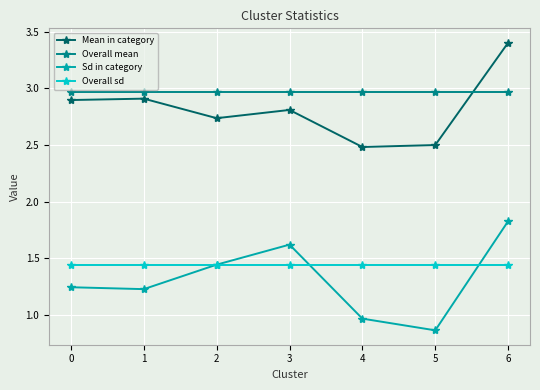

True or false: Overall sd has a value of 0.8 at 0.

False